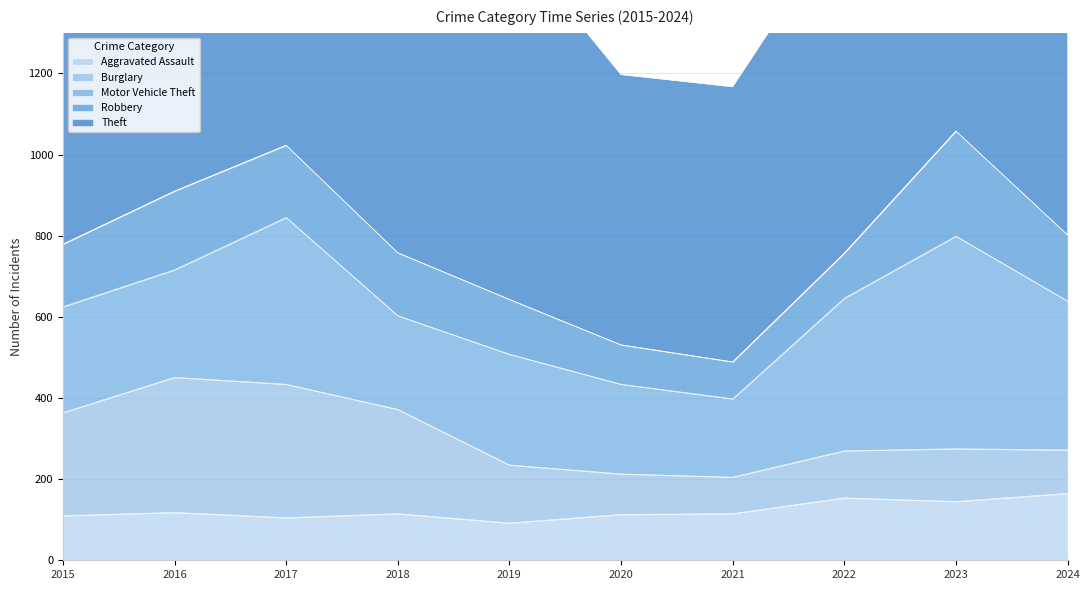

Where does the Robbery series first go above 155?

2016